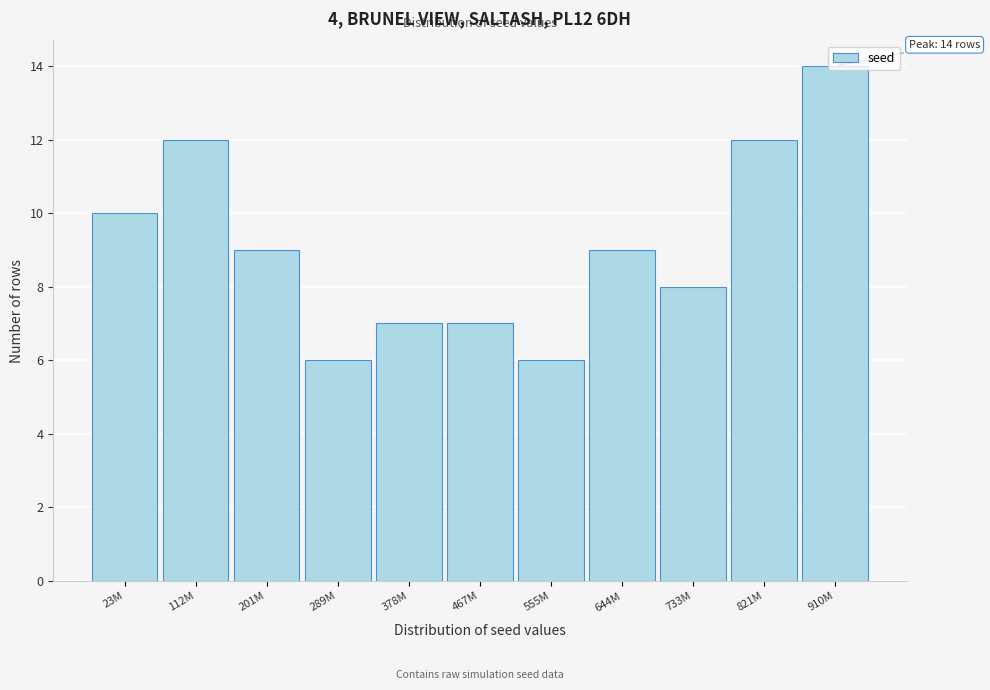

Between 733M and 201M, which is larger?

201M